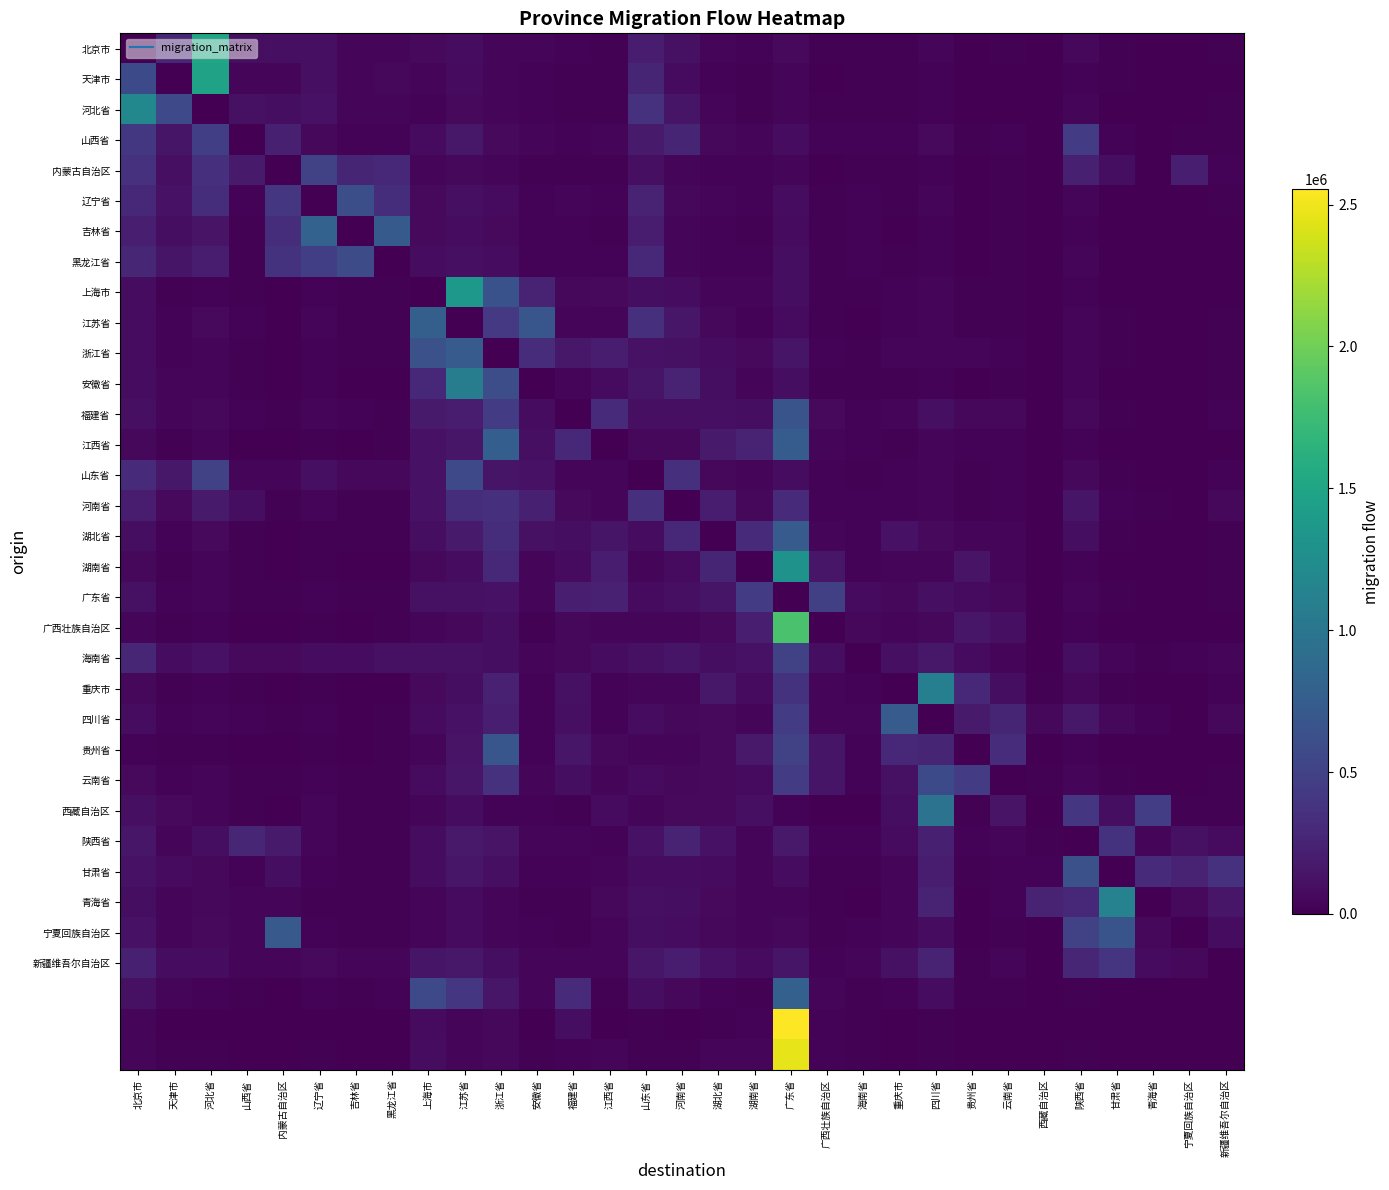

Between 上海市 and 河北省, which is larger?

河北省